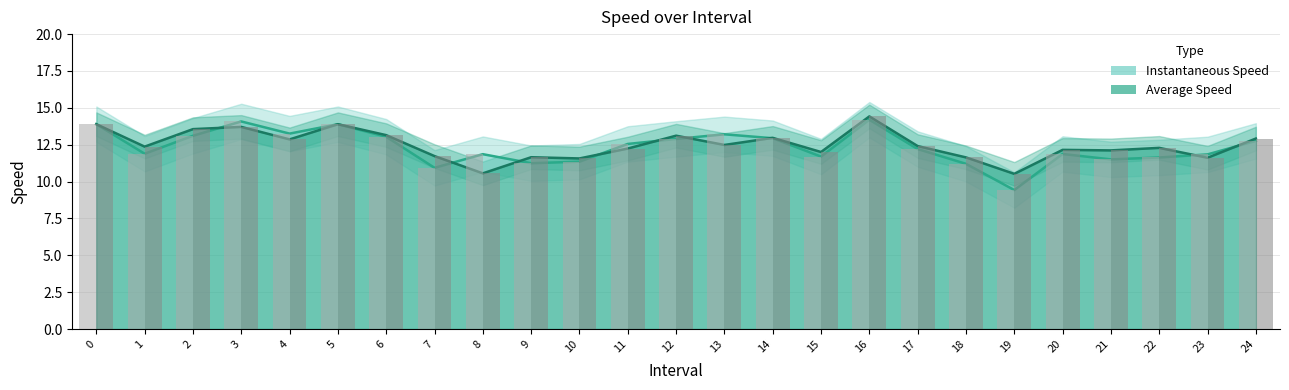

True or false: instspeed has a value of 19.2 at 3.

False